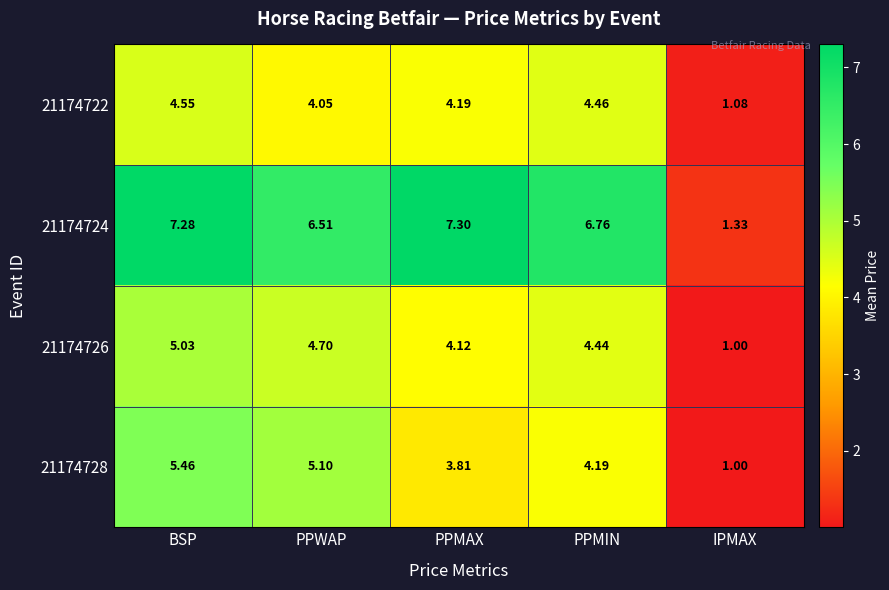

At which category is the sum across all series the highest?

BSP